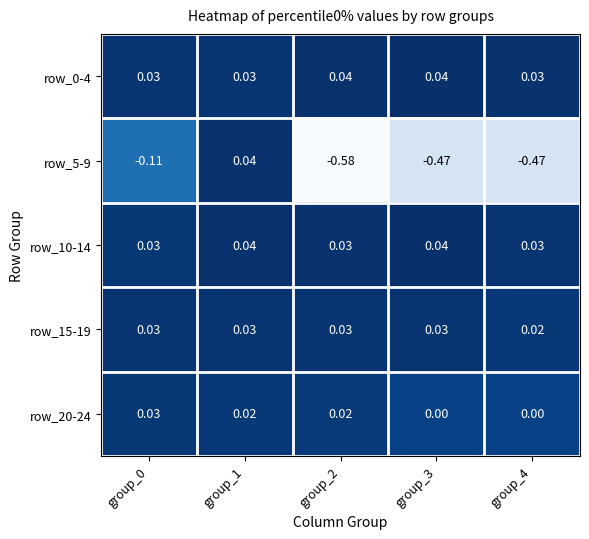

At how many categories does at least one series exceed 0?

5